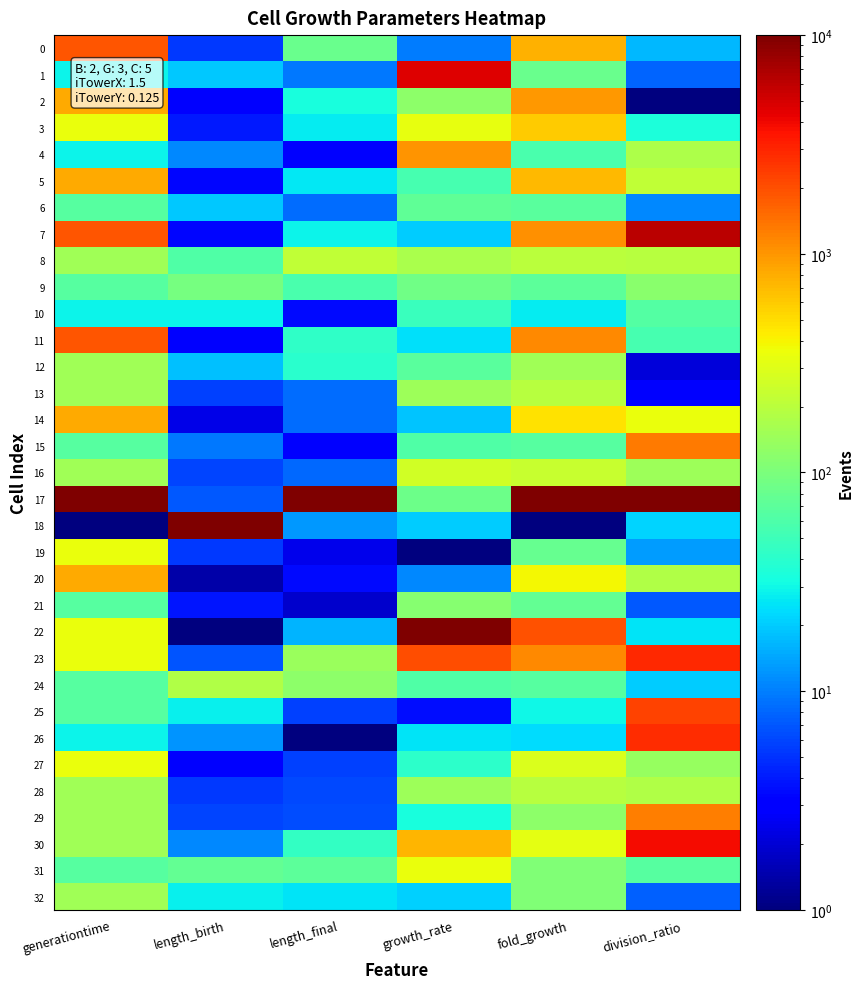

Reading left to right, what are all the values shown in this chart?

0: generationtime=1873.8	length_birth=5.3	length_final=82.3	growth_rate=9.7	fold_growth=777.1	division_ratio=16.6
1: generationtime=28.5	length_birth=19.2	length_final=9.6	growth_rate=4545.1	fold_growth=82.8	division_ratio=7.8
2: generationtime=811.1	length_birth=3.2	length_final=33.6	growth_rate=123.1	fold_growth=975.0	division_ratio=1.0
3: generationtime=351.1	length_birth=4.0	length_final=26.7	growth_rate=333.7	fold_growth=597.8	division_ratio=34.2
4: generationtime=28.5	length_birth=10.8	length_final=2.8	growth_rate=1022.2	fold_growth=57.5	division_ratio=176.6
5: generationtime=811.1	length_birth=3.3	length_final=26.0	growth_rate=55.1	fold_growth=716.6	division_ratio=214.6
6: generationtime=65.8	length_birth=19.2	length_final=8.4	growth_rate=72.9	fold_growth=68.5	division_ratio=11.1
7: generationtime=1873.8	length_birth=3.3	length_final=29.3	growth_rate=20.3	fold_growth=1060.1	division_ratio=6099.9
8: generationtime=152.0	length_birth=62.6	length_final=214.4	growth_rate=169.6	fold_growth=202.3	division_ratio=195.3
9: generationtime=65.8	length_birth=93.8	length_final=56.6	growth_rate=87.1	fold_growth=71.9	division_ratio=117.0
10: generationtime=28.5	length_birth=28.4	length_final=3.5	growth_rate=48.4	fold_growth=27.3	division_ratio=64.6
11: generationtime=1873.8	length_birth=2.9	length_final=43.0	growth_rate=24.5	fold_growth=1146.7	division_ratio=55.0
12: generationtime=152.0	length_birth=17.9	length_final=39.4	growth_rate=68.0	fold_growth=151.8	division_ratio=2.1
13: generationtime=152.0	length_birth=5.7	length_final=8.6	growth_rate=146.0	fold_growth=193.0	division_ratio=3.2
14: generationtime=811.1	length_birth=2.3	length_final=8.5	growth_rate=19.1	fold_growth=477.0	division_ratio=344.6
15: generationtime=65.8	length_birth=9.3	length_final=3.0	growth_rate=62.2	fold_growth=65.5	division_ratio=1327.9
16: generationtime=152.0	length_birth=6.0	length_final=8.3	growth_rate=257.0	fold_growth=230.4	division_ratio=146.3
17: generationtime=10000.0	length_birth=7.1	length_final=10000.0	growth_rate=84.7	fold_growth=10000.0	division_ratio=10000.0
18: generationtime=1.0	length_birth=10000.0	length_final=12.5	growth_rate=20.2	fold_growth=1.0	division_ratio=21.8
19: generationtime=351.1	length_birth=5.4	length_final=2.5	growth_rate=1.0	fold_growth=78.9	division_ratio=13.1
20: generationtime=811.1	length_birth=1.4	length_final=3.4	growth_rate=11.1	fold_growth=387.7	division_ratio=179.1
21: generationtime=65.8	length_birth=3.8	length_final=1.9	growth_rate=112.2	fold_growth=77.2	division_ratio=7.0
22: generationtime=351.1	length_birth=1.0	length_final=16.2	growth_rate=10000.0	fold_growth=1954.9	division_ratio=25.5
23: generationtime=351.1	length_birth=6.8	length_final=143.2	growth_rate=2017.9	fold_growth=1119.2	division_ratio=2900.1
24: generationtime=65.8	length_birth=180.0	length_final=123.0	growth_rate=60.9	fold_growth=65.1	division_ratio=20.0
25: generationtime=65.8	length_birth=27.4	length_final=5.8	growth_rate=3.6	fold_growth=29.6	division_ratio=2271.8
26: generationtime=28.5	length_birth=12.1	length_final=1.0	growth_rate=25.1	fold_growth=23.3	division_ratio=2793.3
27: generationtime=351.1	length_birth=3.1	length_final=5.7	growth_rate=41.6	fold_growth=289.3	division_ratio=137.1
28: generationtime=152.0	length_birth=5.2	length_final=6.1	growth_rate=146.9	fold_growth=193.4	division_ratio=183.8
29: generationtime=152.0	length_birth=6.0	length_final=6.4	growth_rate=33.1	fold_growth=121.1	division_ratio=1284.3
30: generationtime=152.0	length_birth=11.0	length_final=45.0	growth_rate=740.5	fold_growth=321.1	division_ratio=3875.8
31: generationtime=65.8	length_birth=76.9	length_final=71.8	growth_rate=347.1	fold_growth=105.8	division_ratio=67.0
32: generationtime=152.0	length_birth=28.1	length_final=25.2	growth_rate=20.9	fold_growth=104.9	division_ratio=7.6